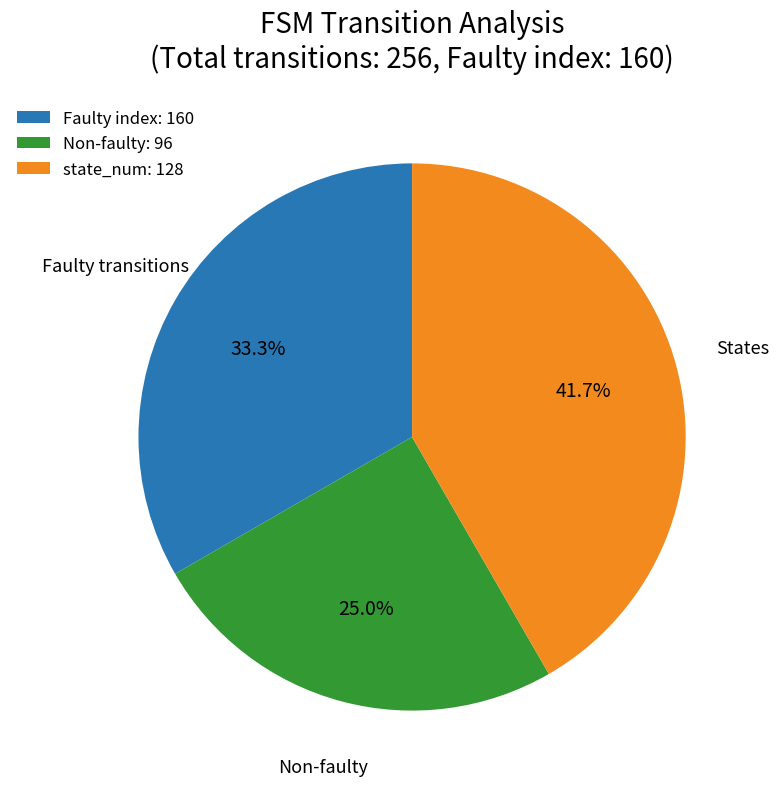

How much of the chart is everything except state_num: 128?

58.3%